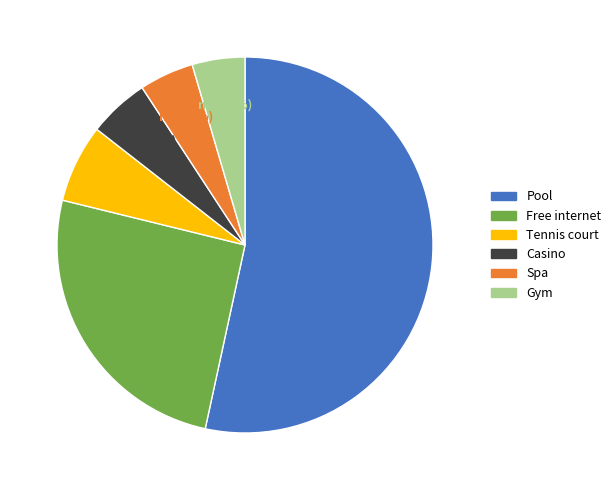

Which category has the biggest portion of the pie?

Pool